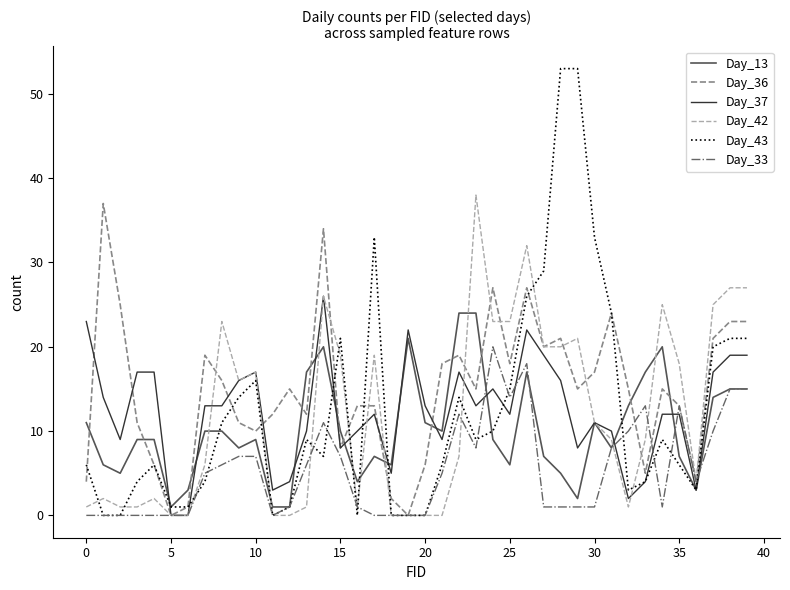

What is the greatest value displayed?

53